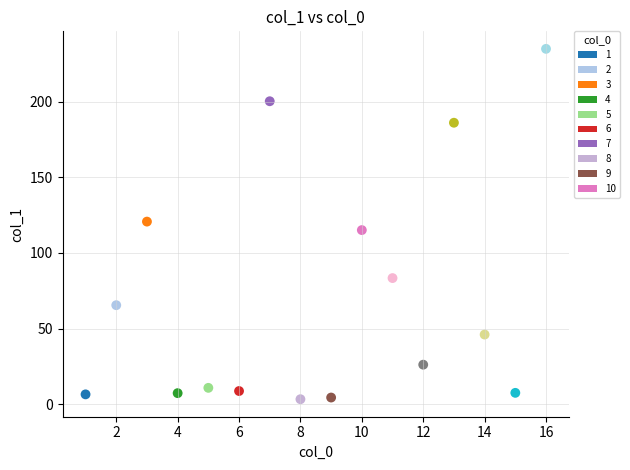

What is the range of X values (max minus min)?

15.0